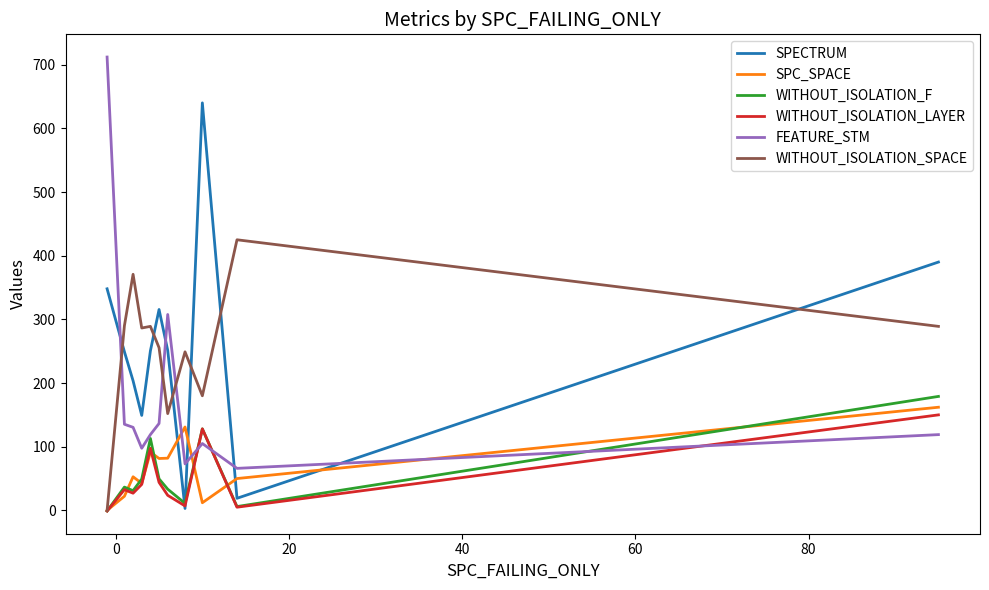

What is the maximum value for WITHOUT_ISOLATION_SPACE?

425.0